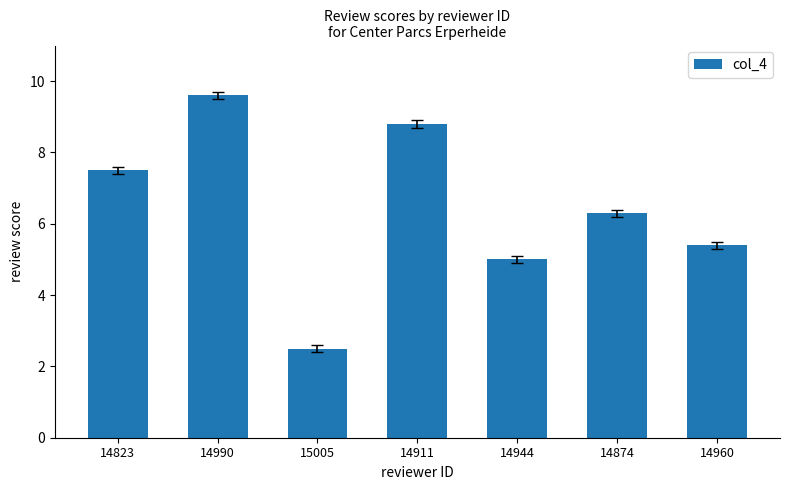

Is it true that the value at 14911 is 2.9?

False